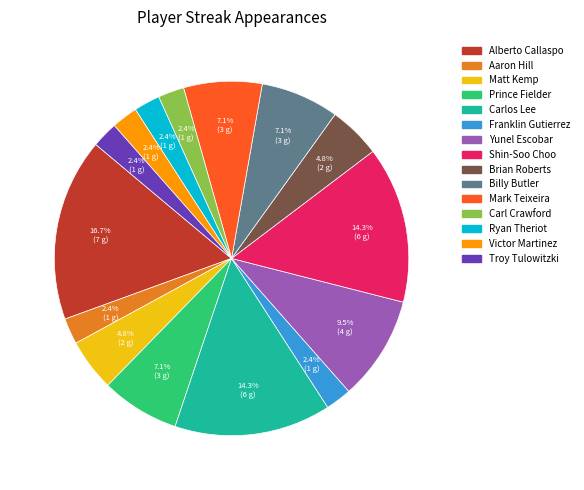

Which category has the biggest portion of the pie?

Alberto Callaspo